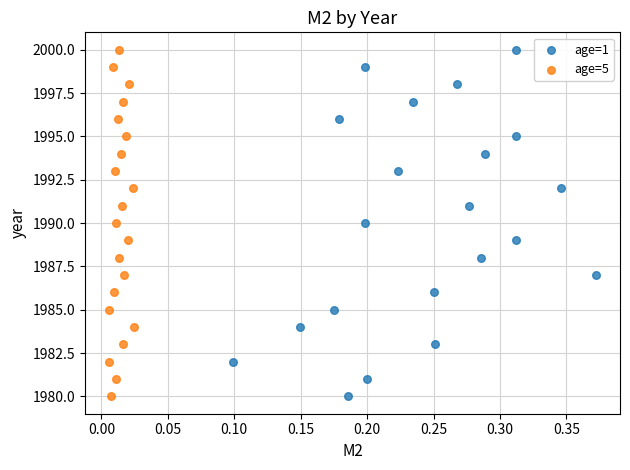

What are all the series names shown in the legend?

age=1, age=5